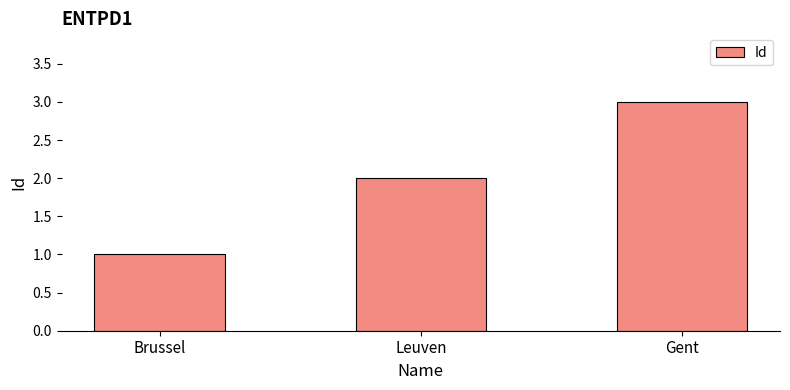

Rank the categories by value from lowest to highest.

Brussel, Leuven, Gent